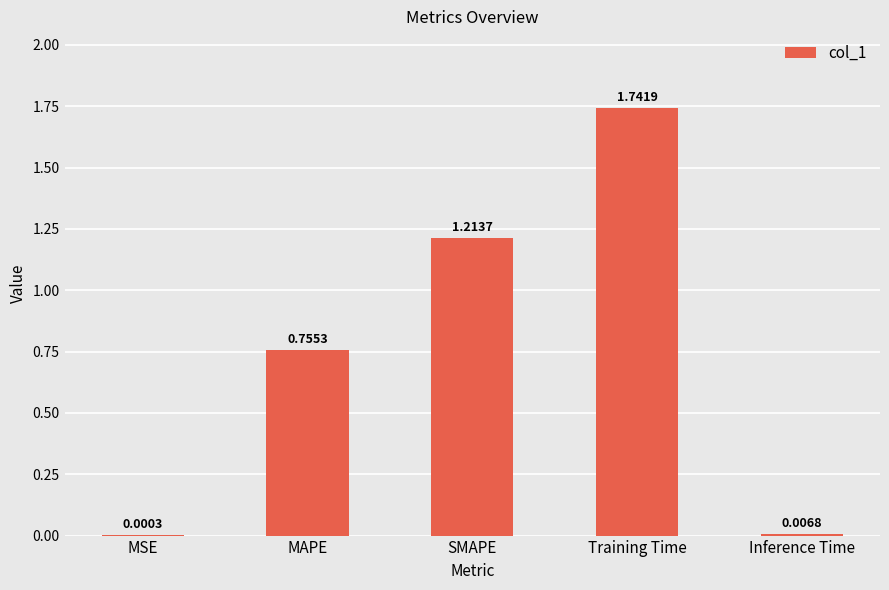

Approximately how many times larger is the value at MAPE compared to SMAPE?

0.6